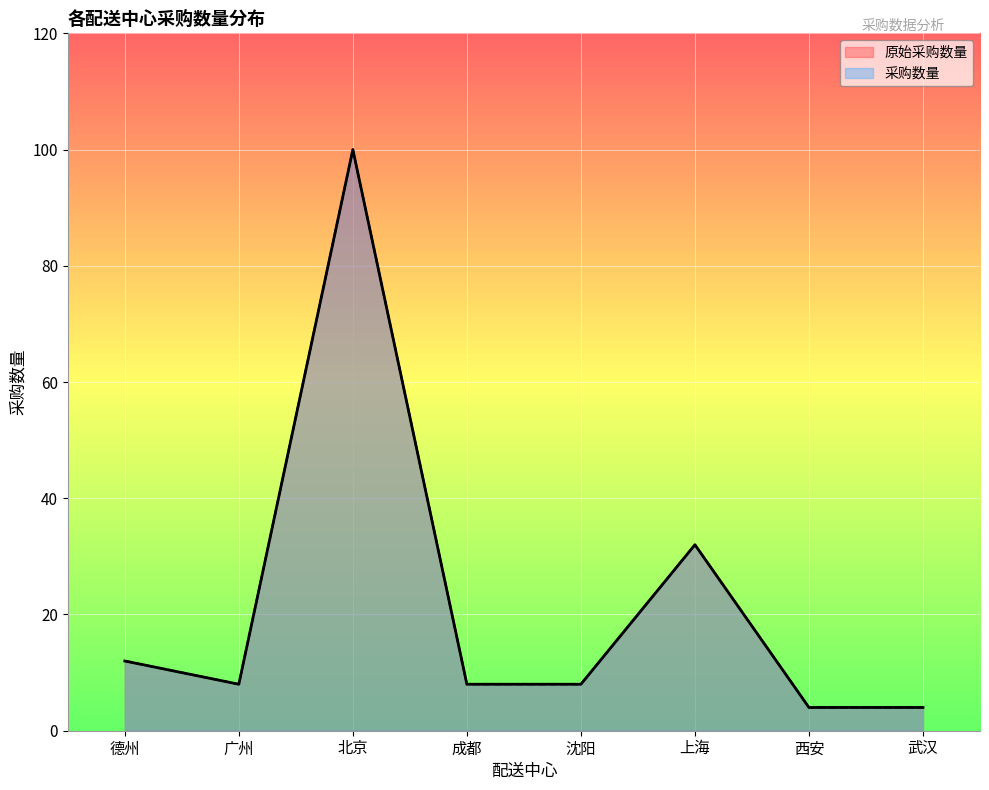

The 原始采购数量 series shows 173 at 北京. True or false?

False